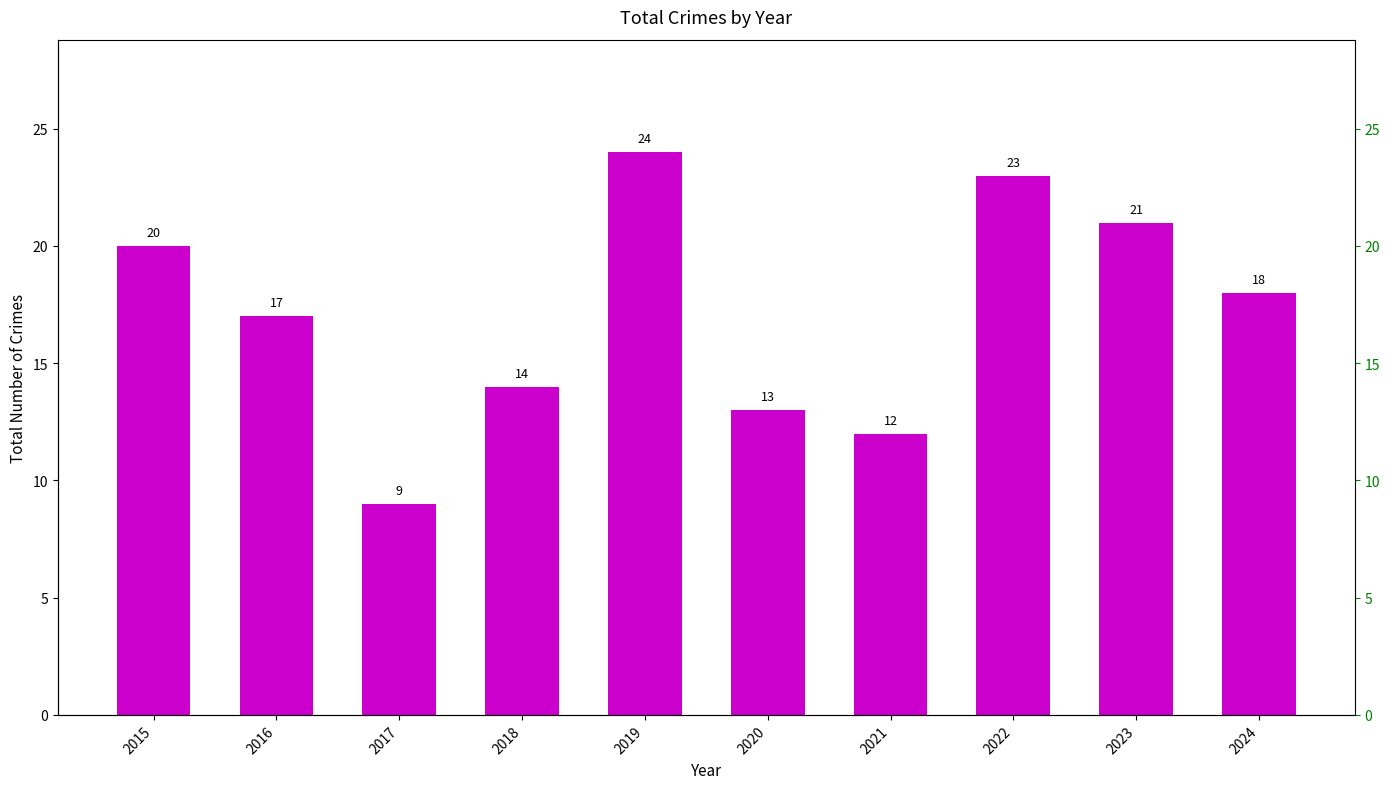

Rank the categories by value from highest to lowest.

2019, 2022, 2023, 2015, 2024, 2016, 2018, 2020, 2021, 2017